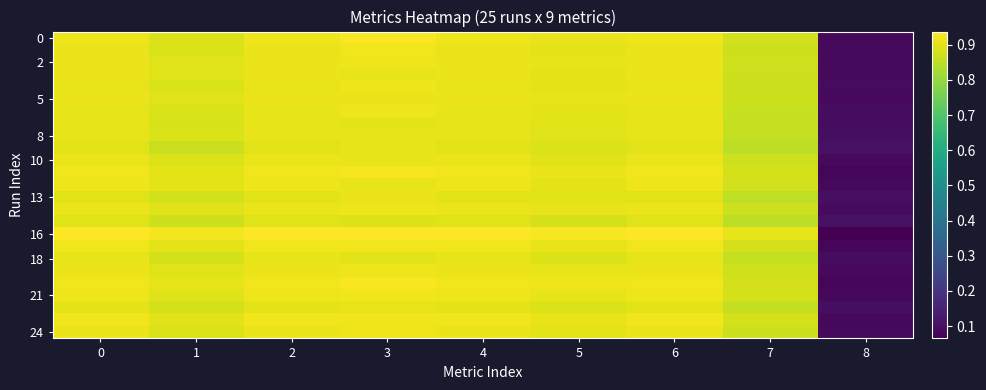

At which category does the chart reach its peak across all series?

3